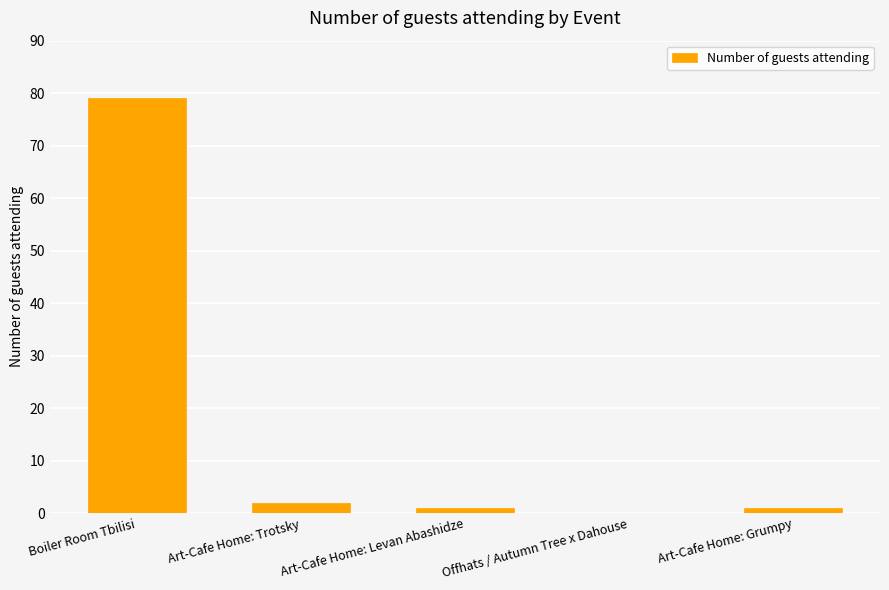

Which label corresponds to the largest value in the chart?

Boiler Room Tbilisi